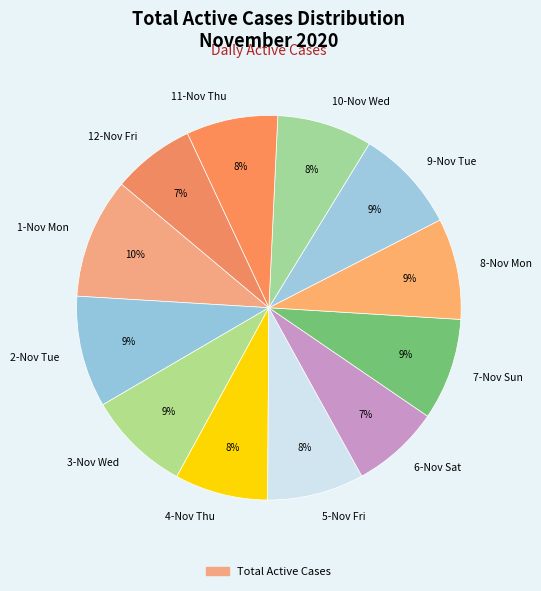

Is there any slice that represents more than half of the pie?

No